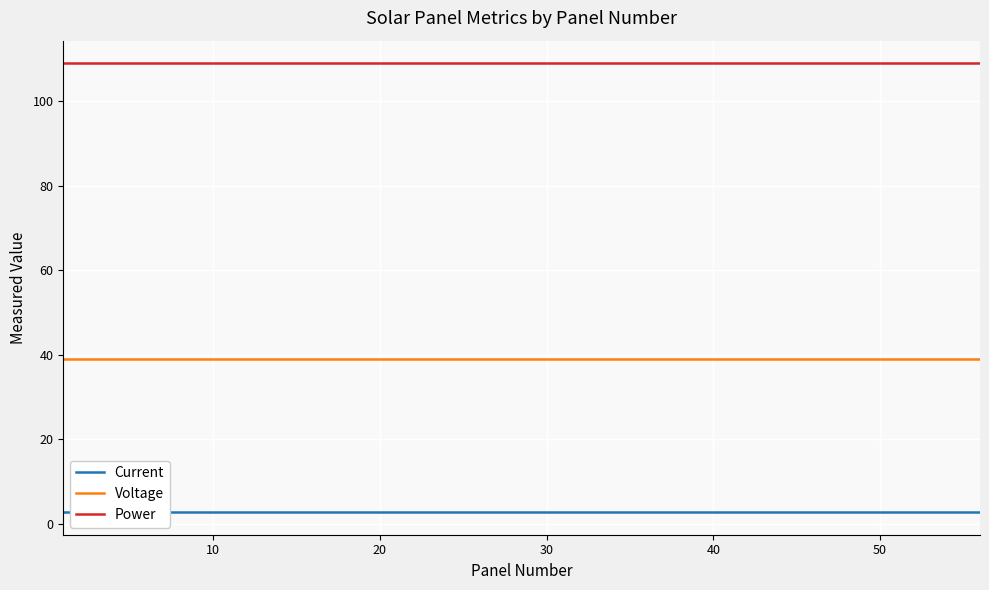

What is the lowest value of the Voltage series?

39.1